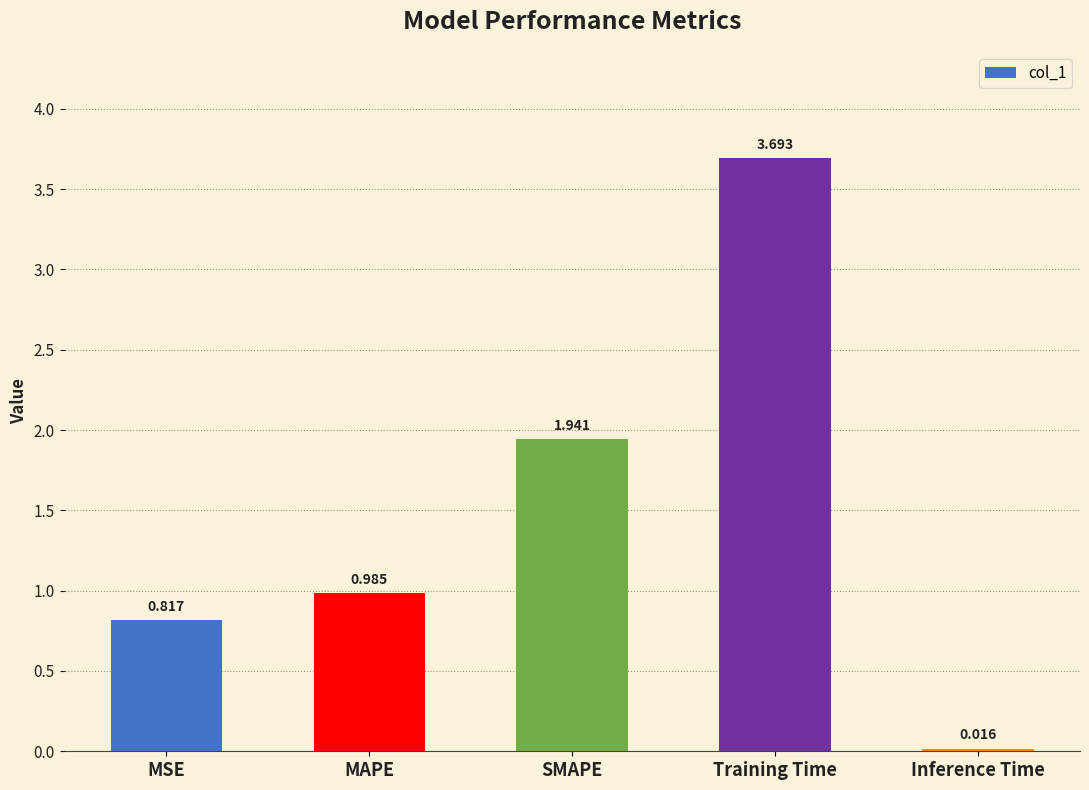

List the labels in order of value, largest first.

Training Time, SMAPE, MAPE, MSE, Inference Time